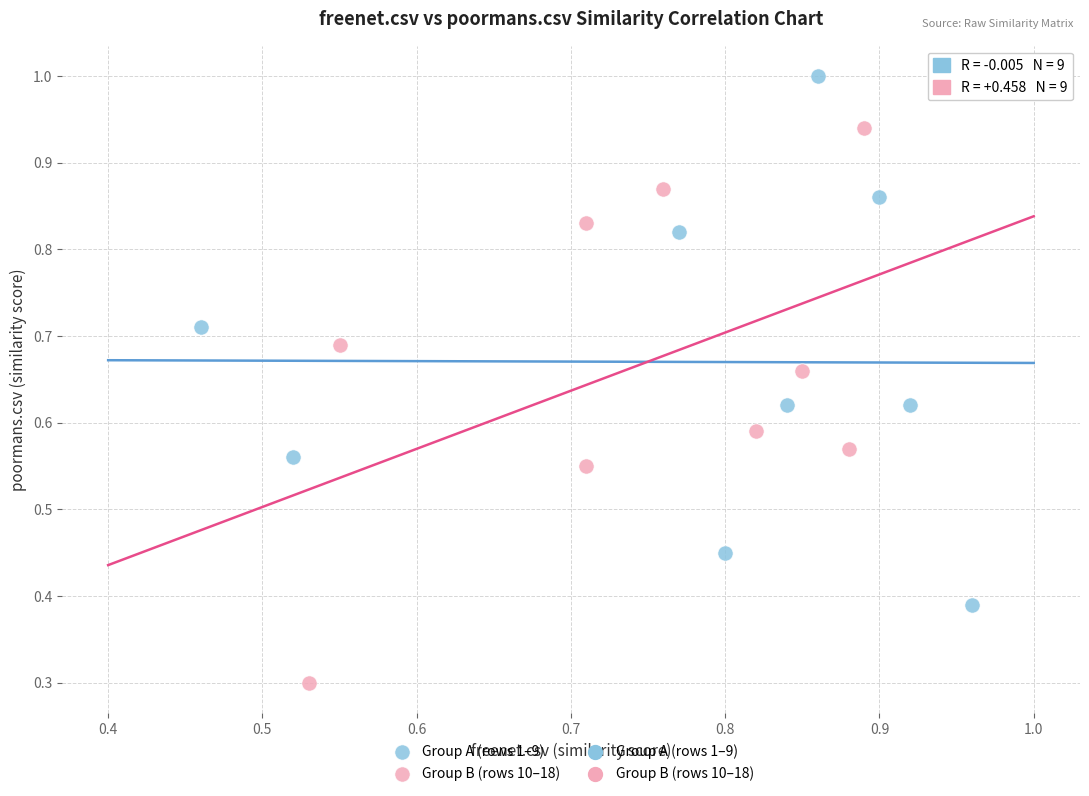

Which series reaches the maximum Y coordinate?

Group A (rows 1–9)